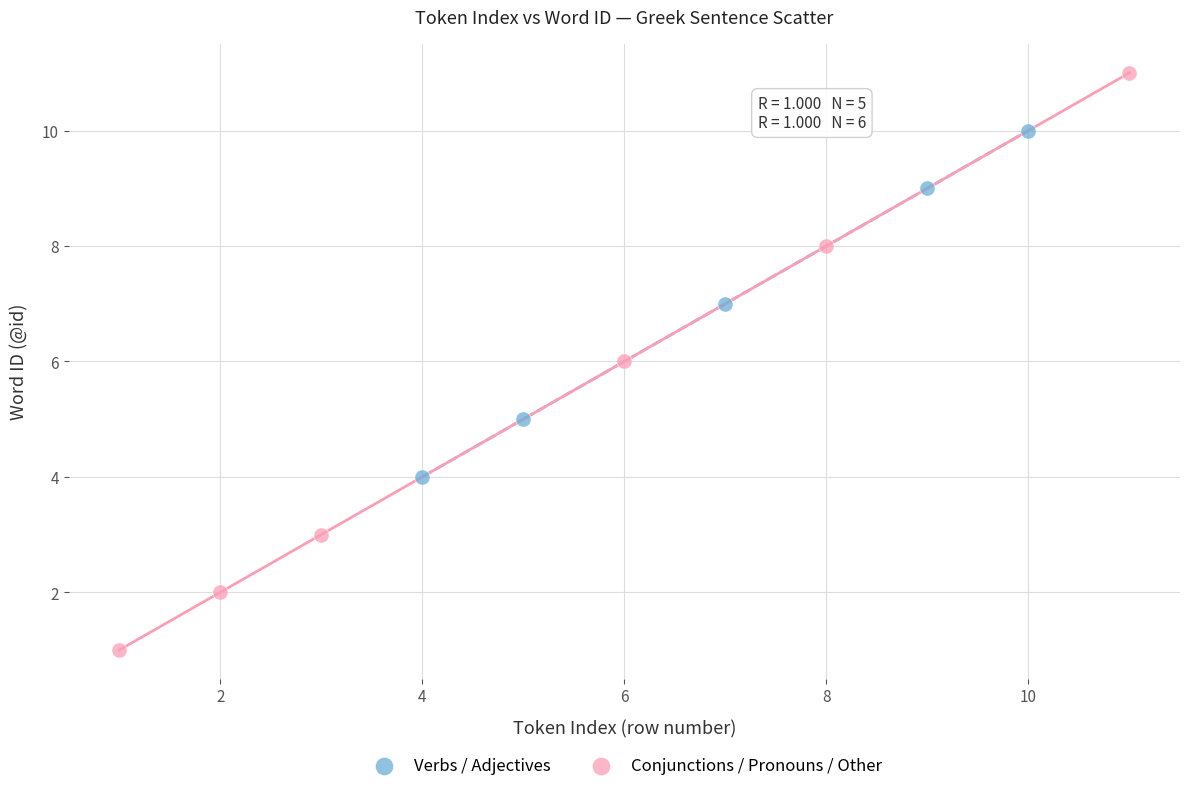

Which series reaches the minimum Y coordinate?

Conjunctions / Pronouns / Other